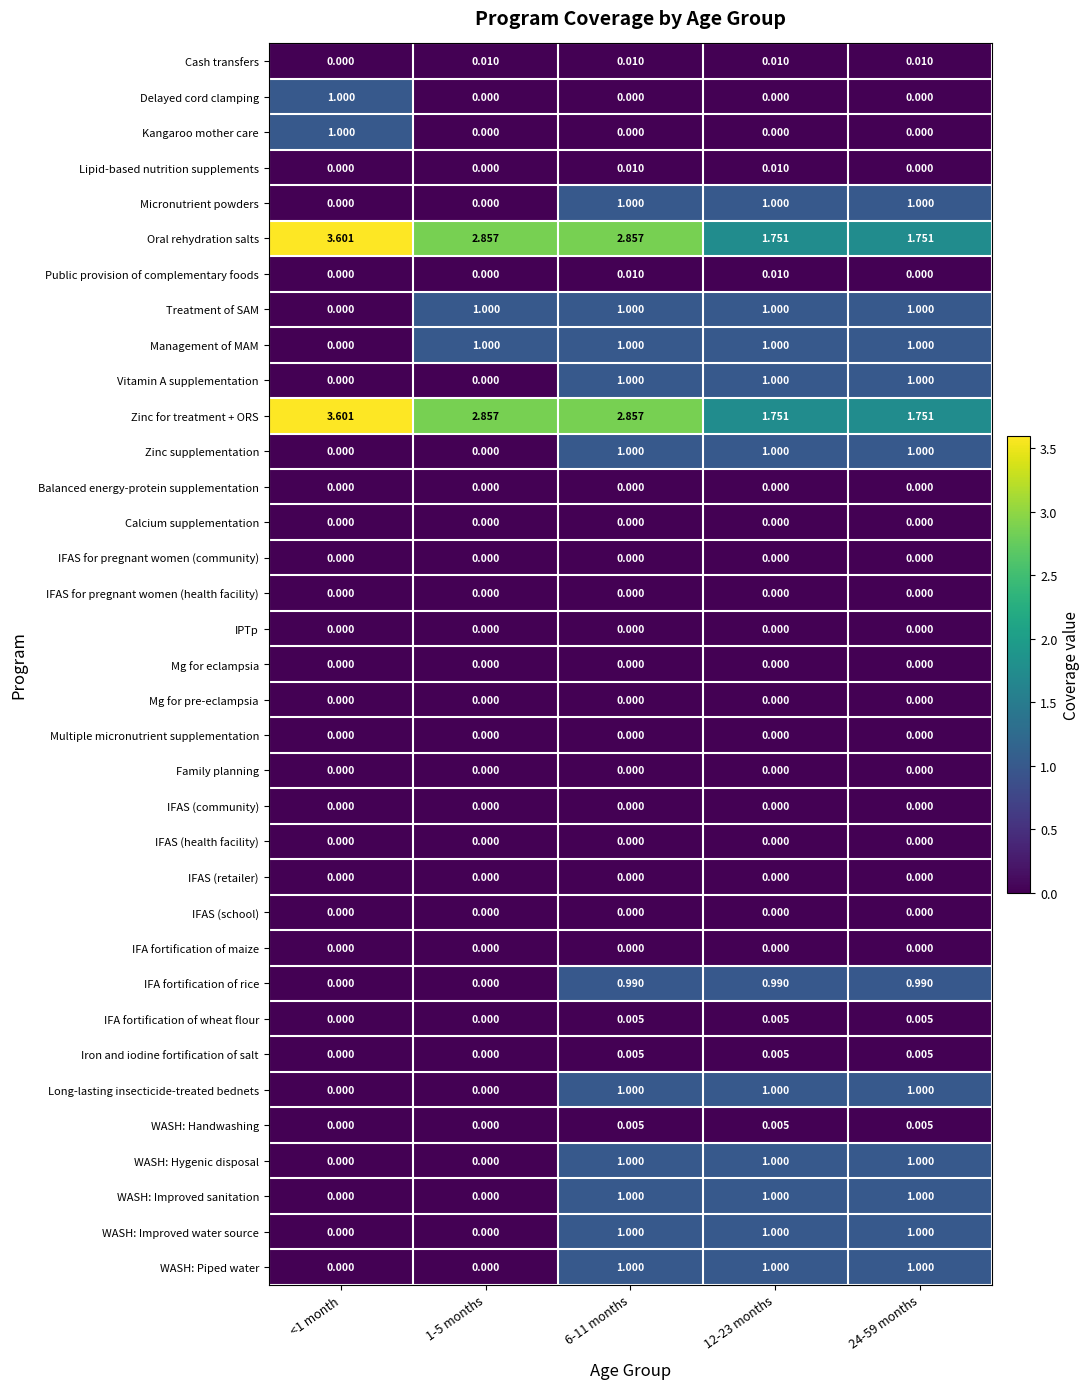

At which category does the chart reach its peak across all series?

<1 month